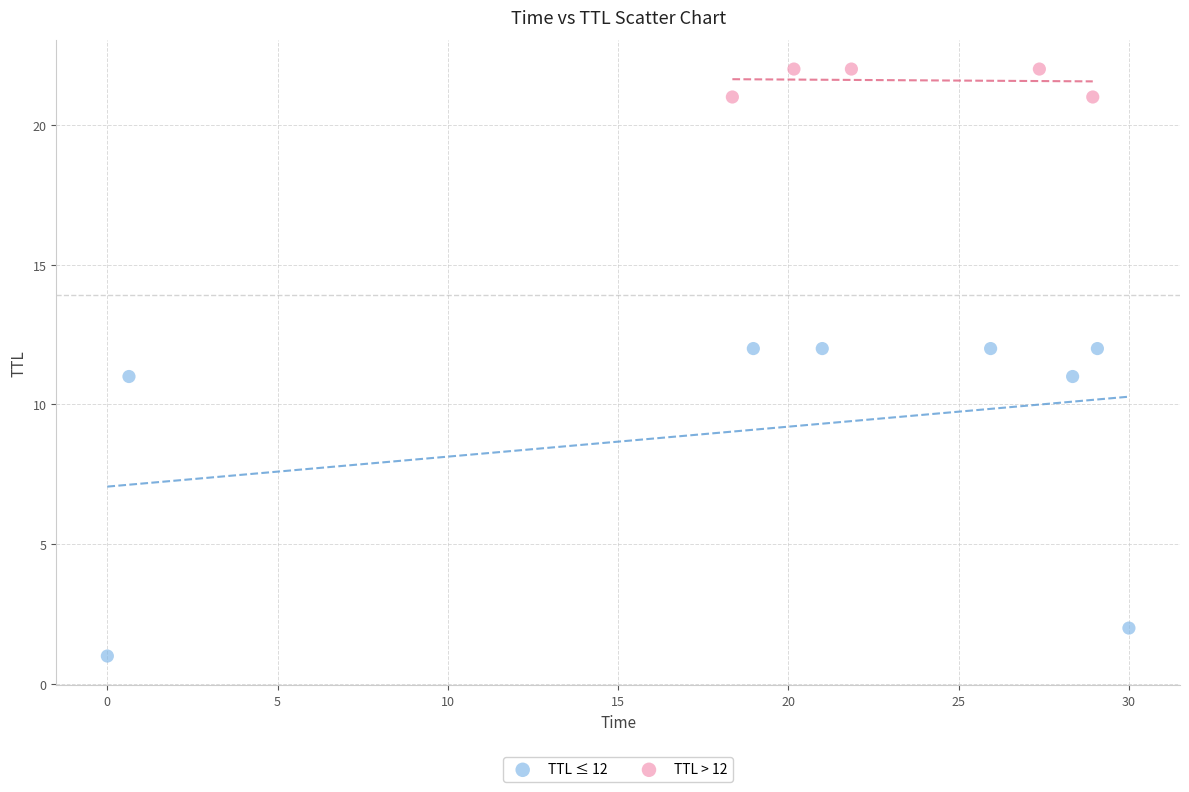

Which series has the largest Y range (max minus min)?

TTL ≤ 12